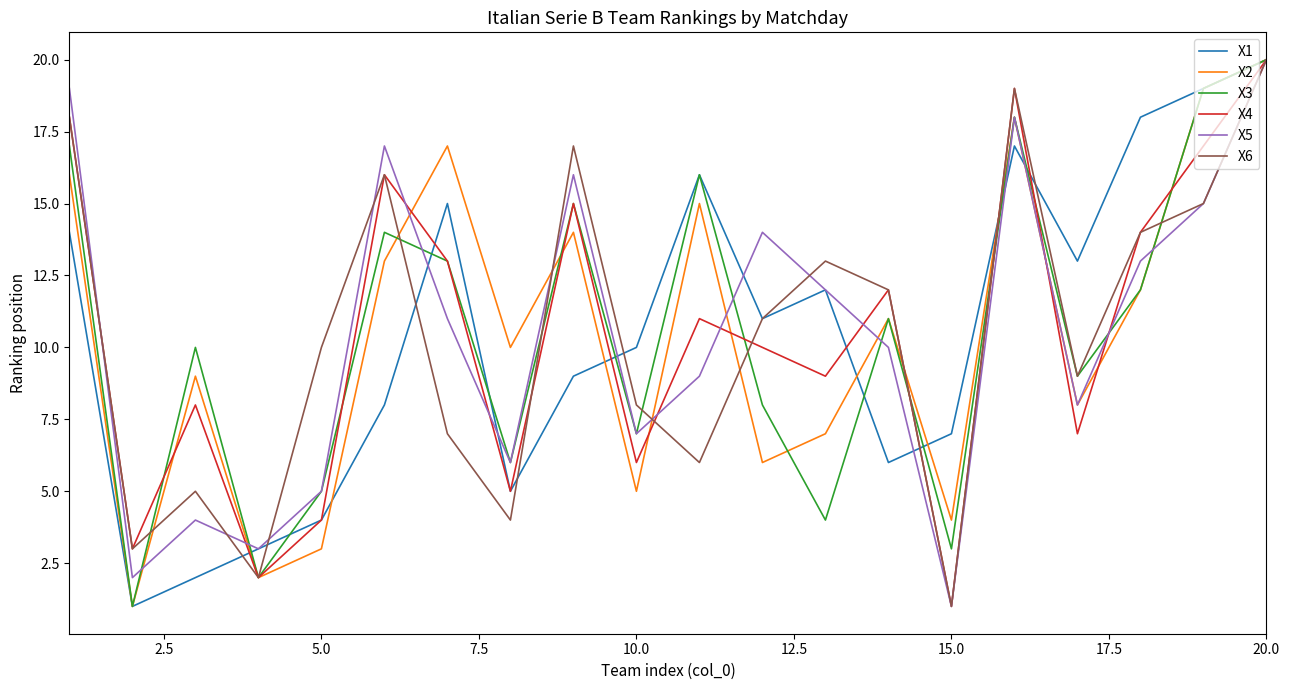

What is the sum of all X2 values?

210